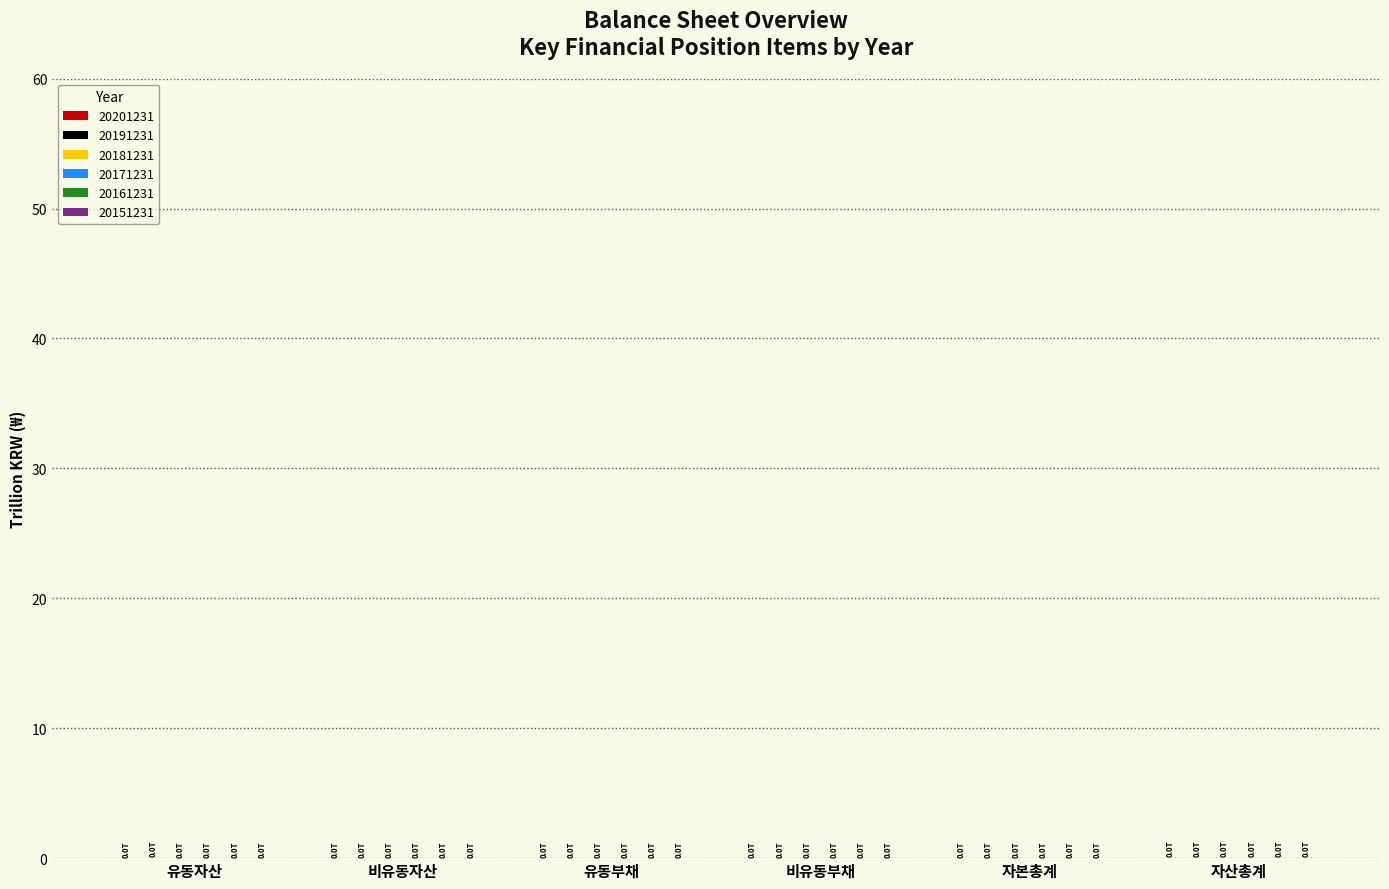

True or false: 20201231 has a value of 0.0 at 자본총계.

True